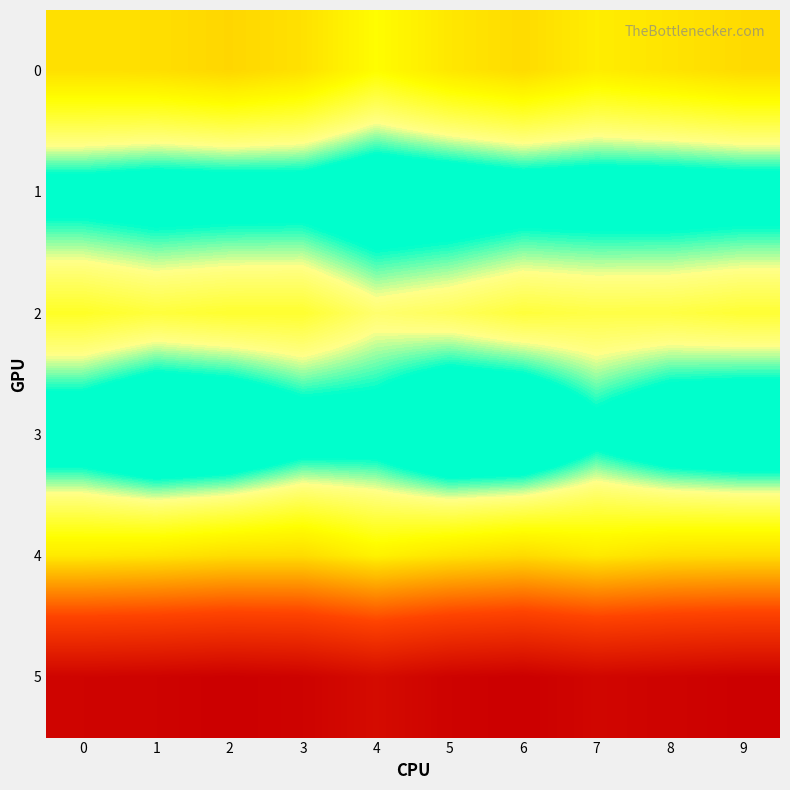

What is the total value across all series at 2?

2.2